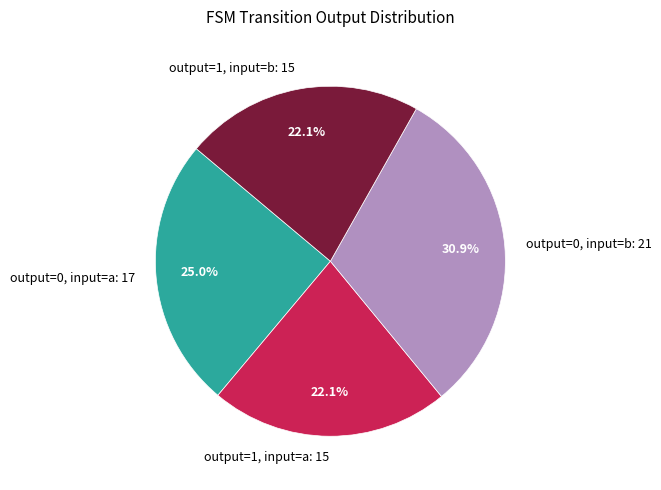

To the nearest percent, what is the combined percentage of output=0, input=b and output=0, input=a?

56%